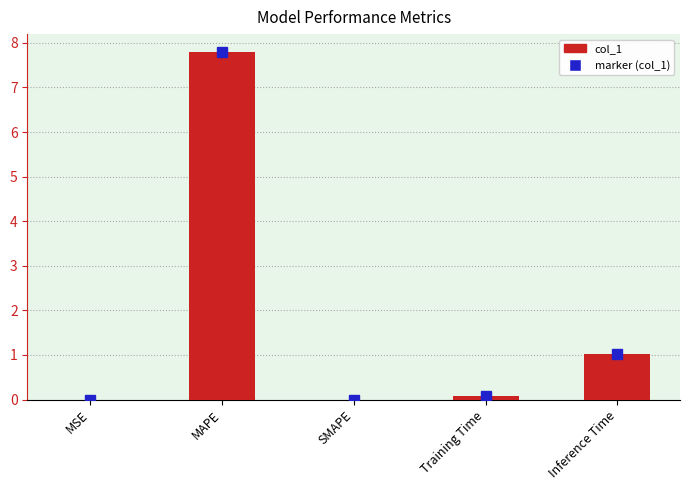

What is the sum of all values?

8.9